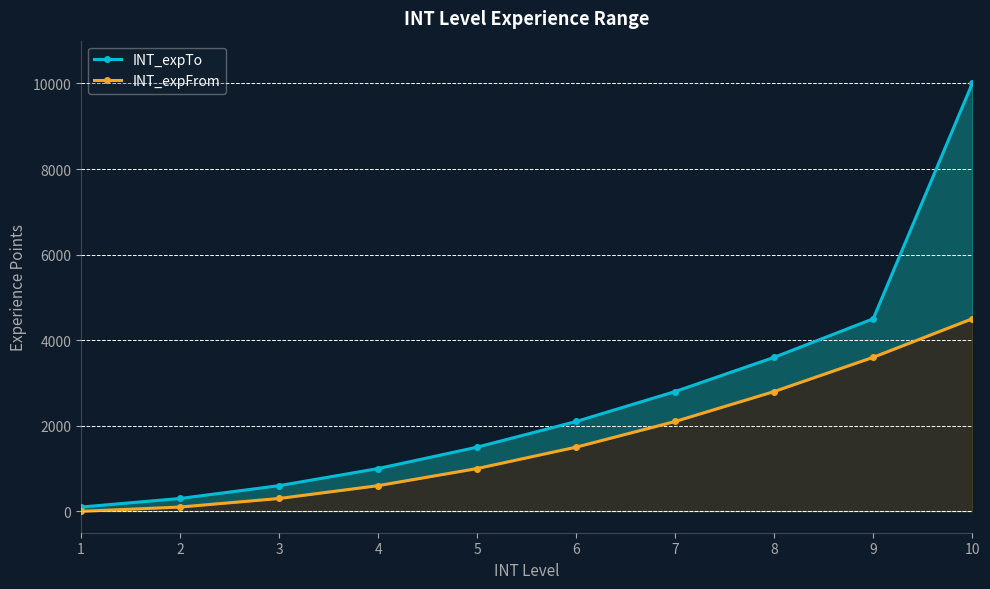

What is the average value of the INT_expFrom series?

1650